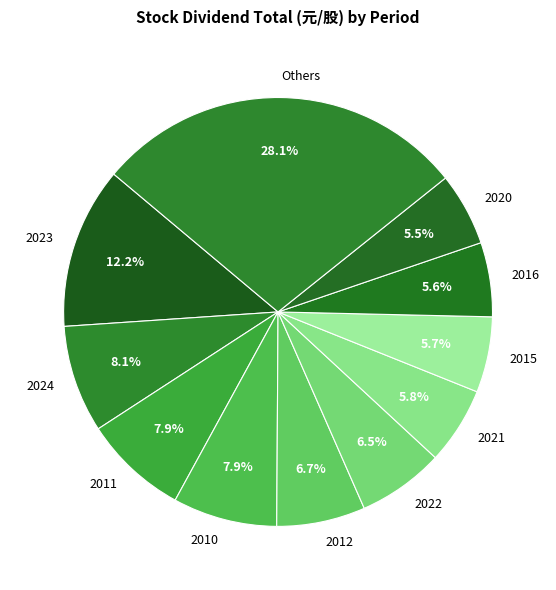

What is the total percentage of 2015 and 2022?

12.2%